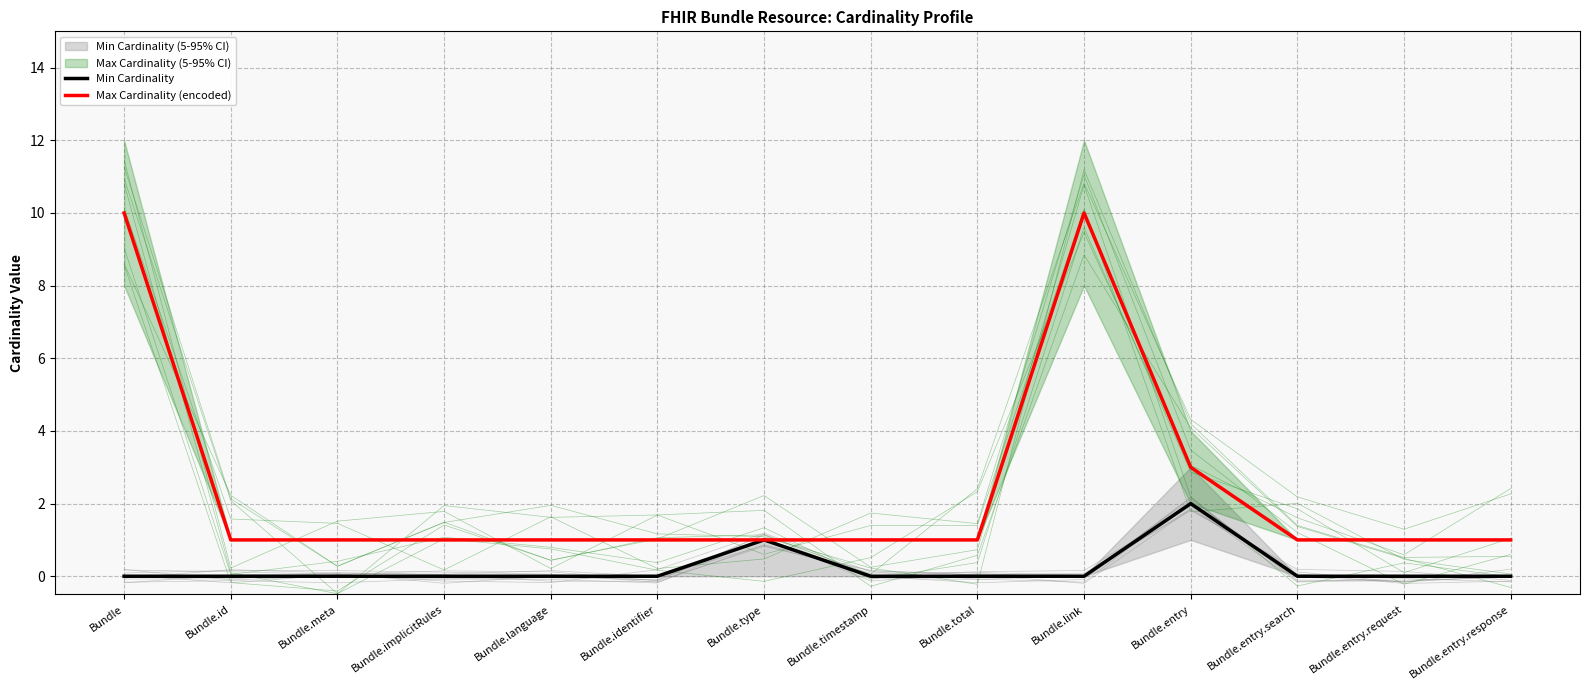

The value of Min Cardinality at Bundle.entry.search is -1. True or false?

False